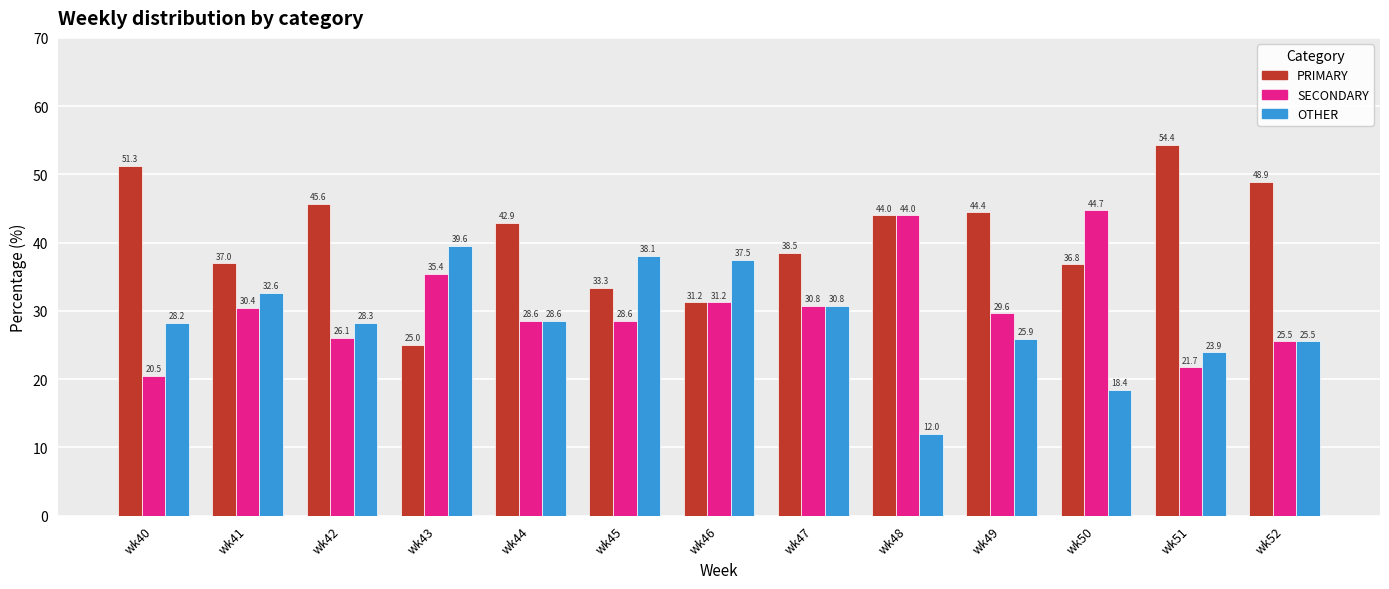

At which label does OTHER reach its minimum?

wk48